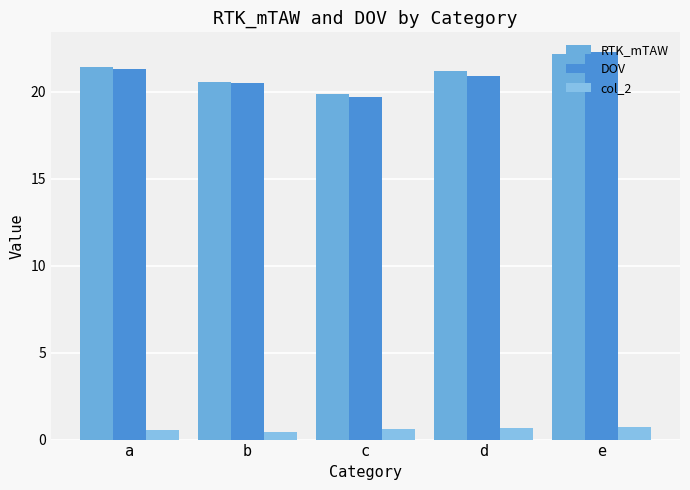

Which category has the highest value in the DOV series?

e